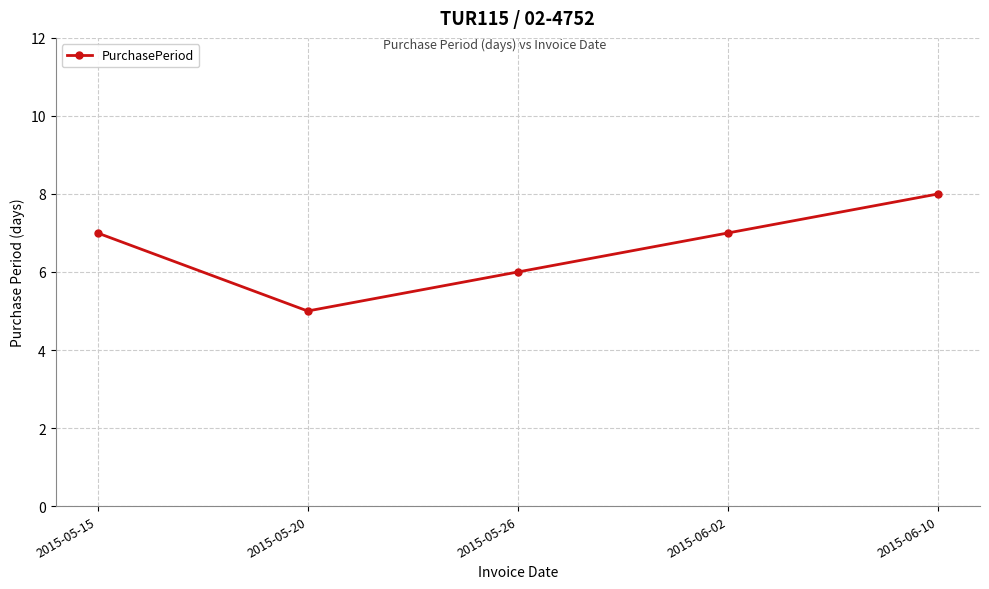

Reading right to left, transcribe all the data shown in this chart.

2015-06-10=8	2015-06-02=7	2015-05-26=6	2015-05-20=5	2015-05-15=7